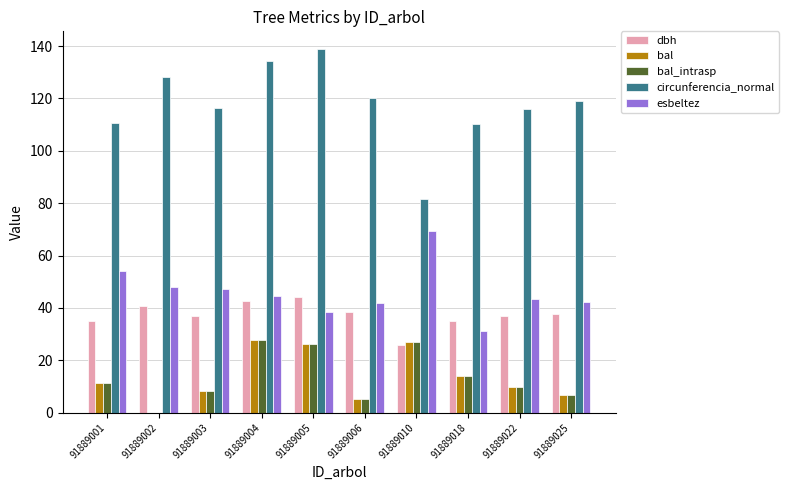

At which label does circunferencia_normal reach its peak?

91889005